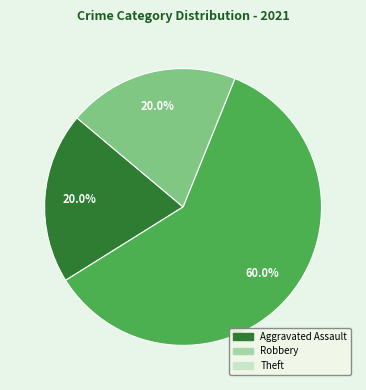

Does any single category account for the majority?

Yes